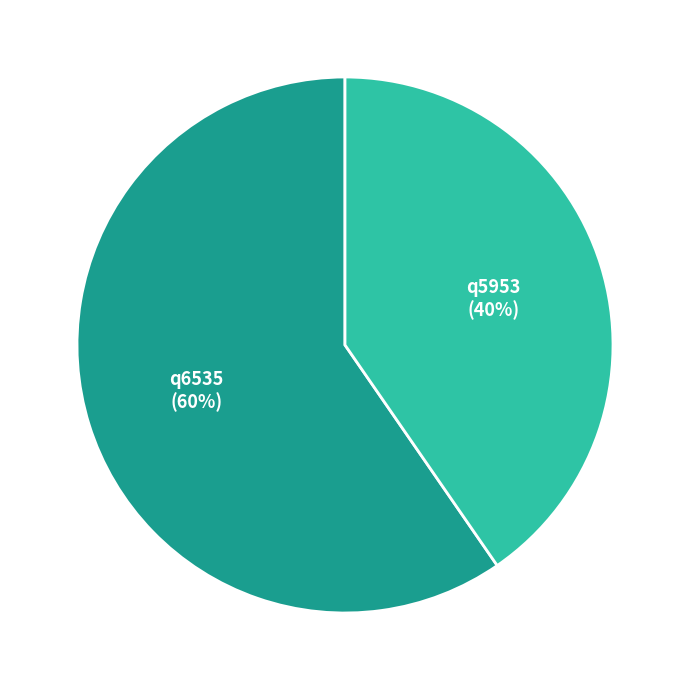

What percentage is the q5953 slice, to the nearest percent?

40%